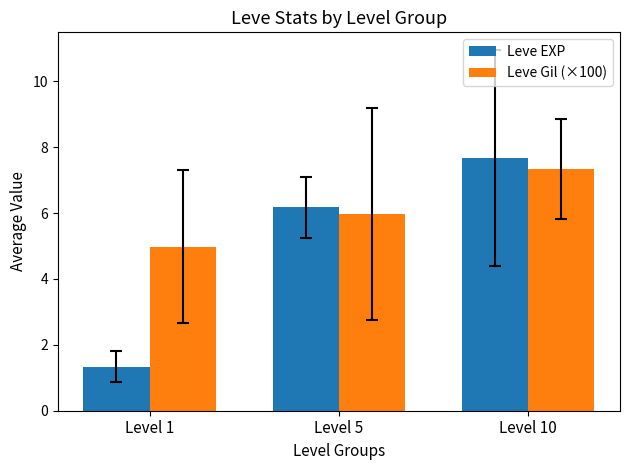

Reading right to left, transcribe all the data shown in this chart.

Leve EXP: 7.7	6.2	1.3
Leve Gil (×100): 7.3	6.0	5.0